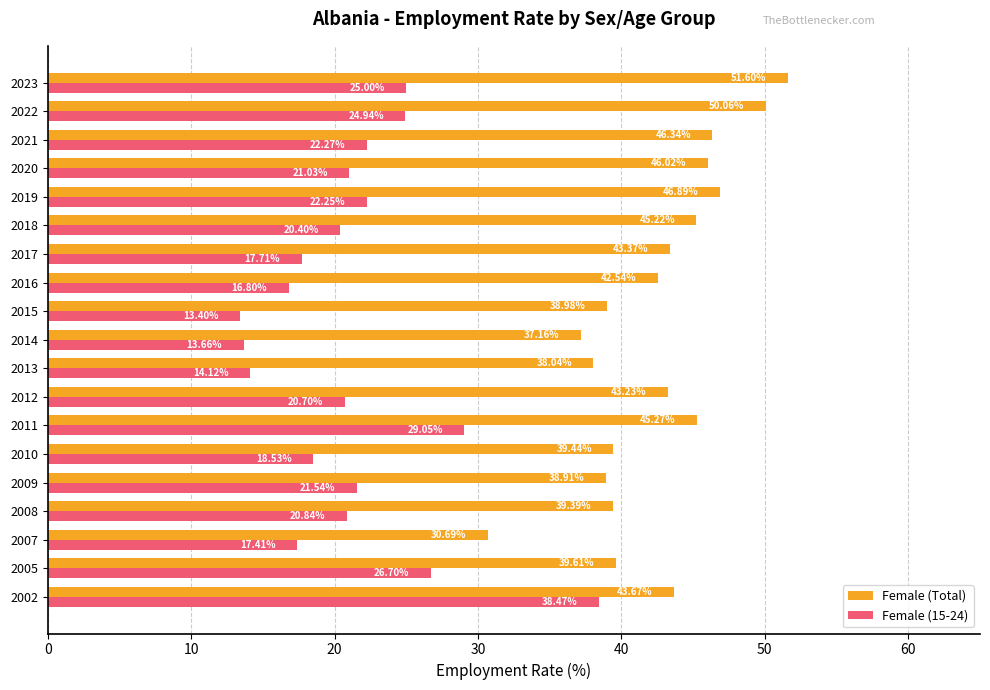

What is the difference between the second highest and second lowest values in the Female (Total) series?

12.9